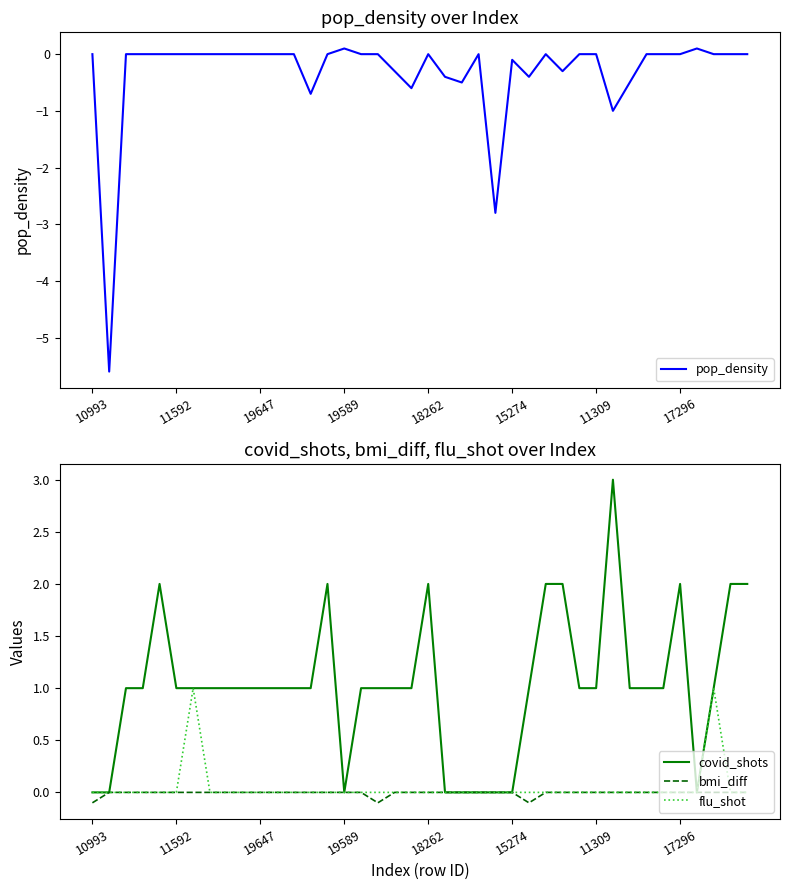

What is the difference between the second highest and second lowest values in the covid_shots series?

2.0